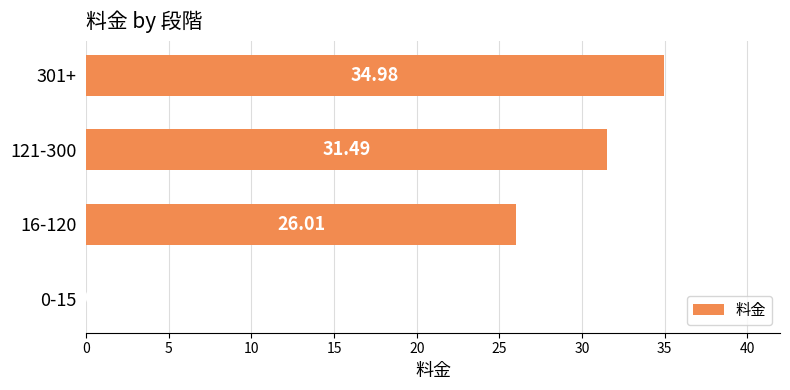

How many data points are above 31?

2